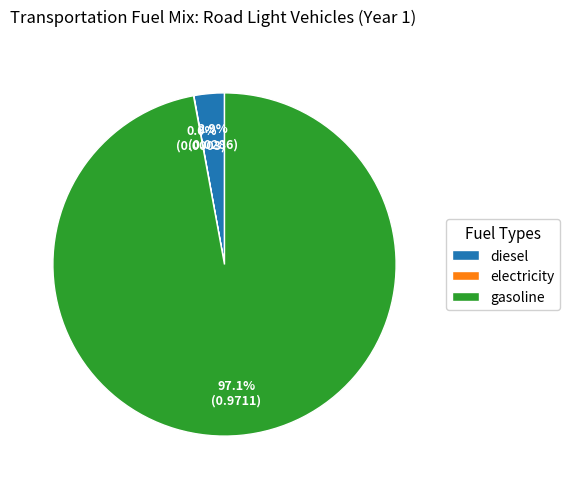

To the nearest percent, what is the difference between the largest and smallest slice percentages?

97%